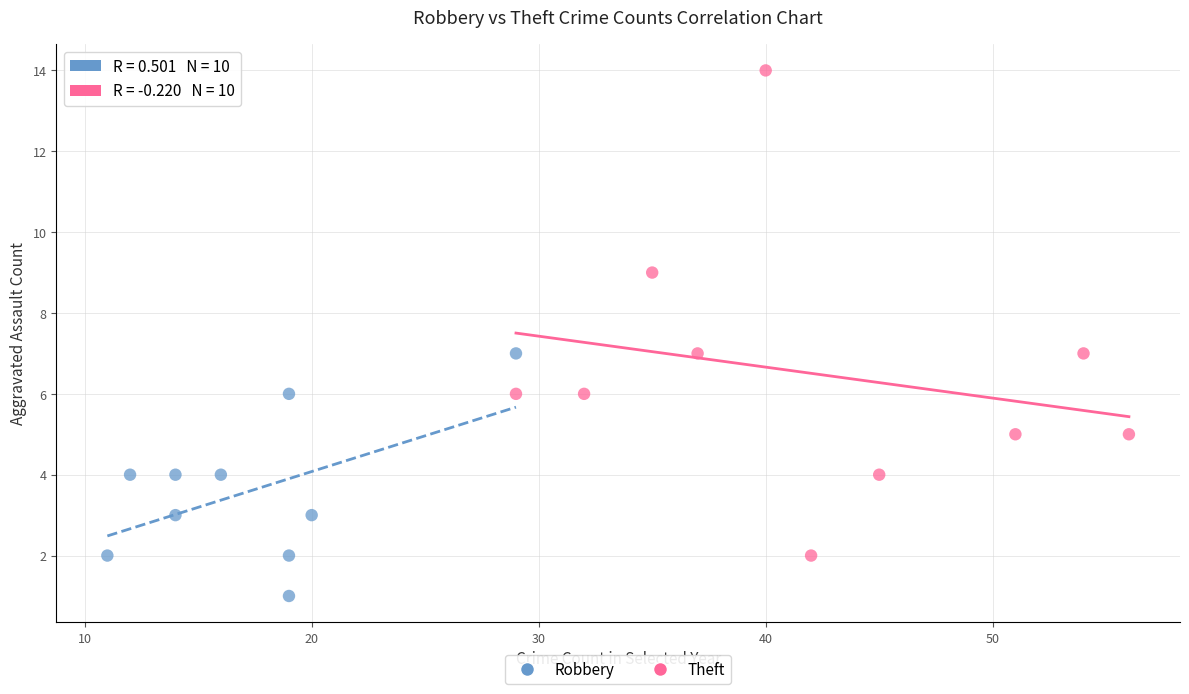

Which series reaches the maximum Y coordinate?

Theft